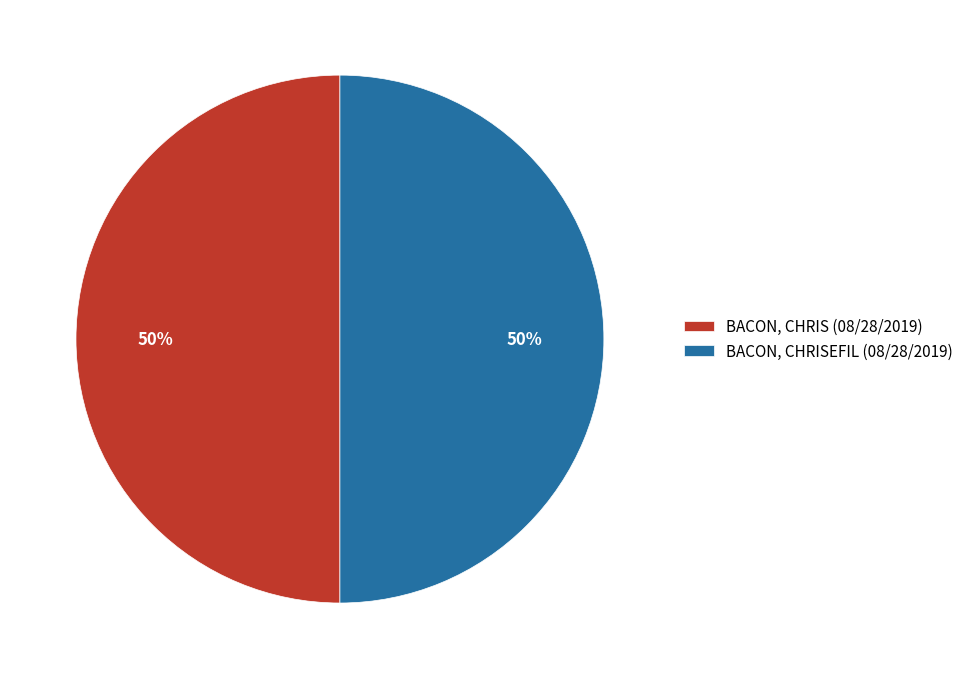

Combined, do BACON, CHRISEFIL (08/28/2019) and BACON, CHRIS (08/28/2019) account for over 50%?

Yes